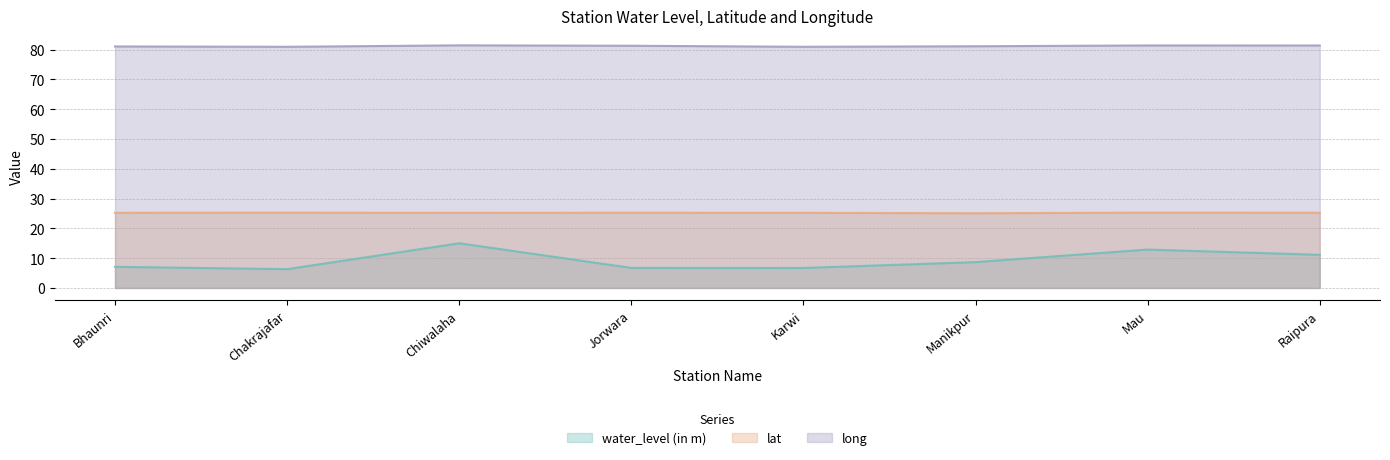

True or false: long and lat intersect in this chart.

False